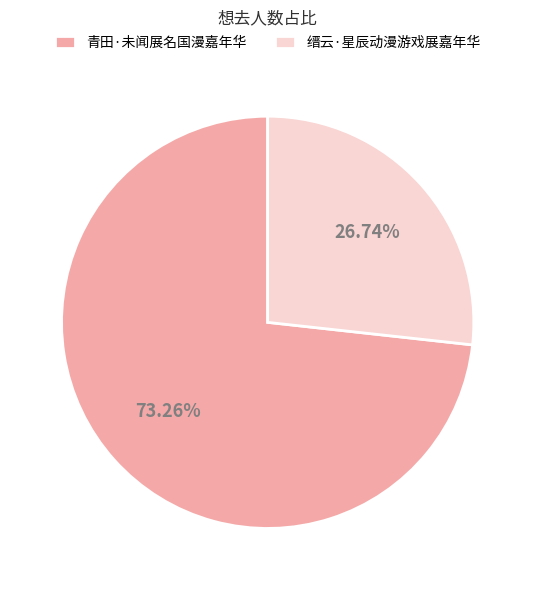

Which slice is the largest?

青田·未闻展名国漫嘉年华